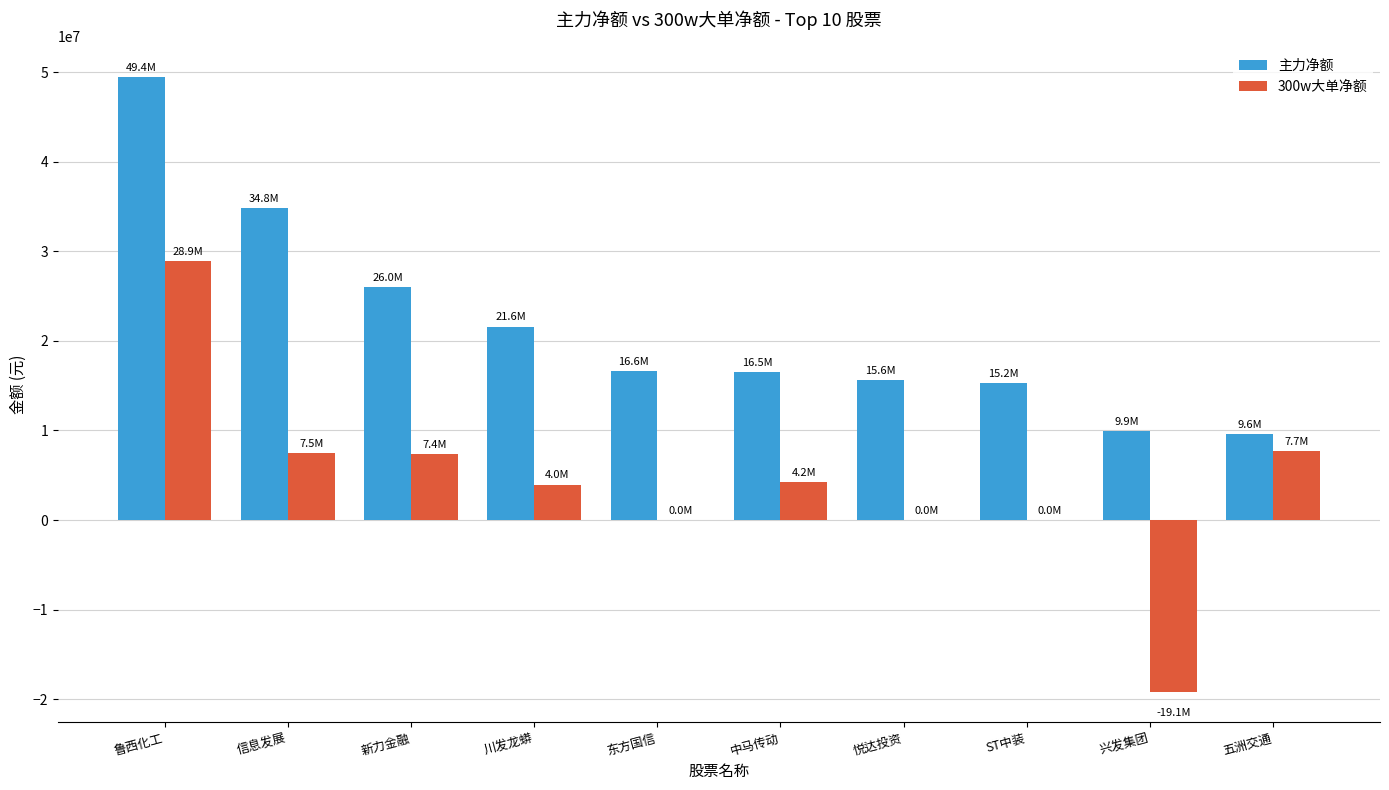

What is the sum of the 300w大单净额 values at 东方国信 and 鲁西化工?

28902061